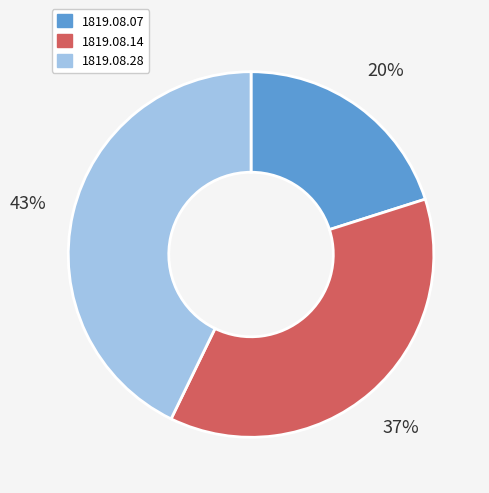

Is there a majority slice in this chart?

No